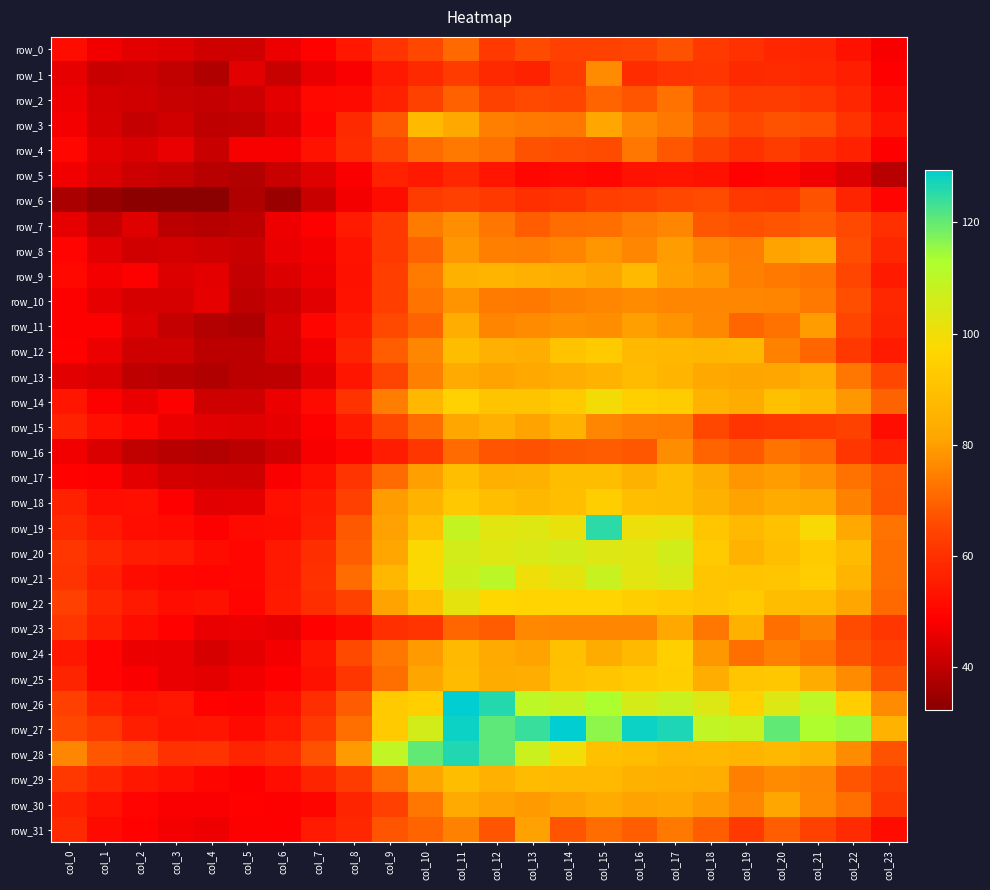

Where does the row_27 series first go above 107?

col_11